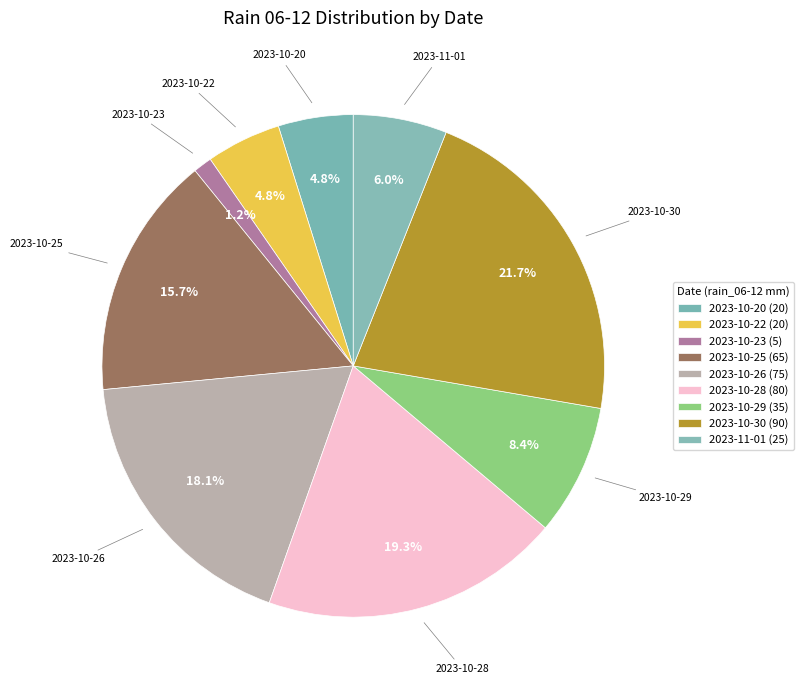

How many slices are in this pie chart?

9